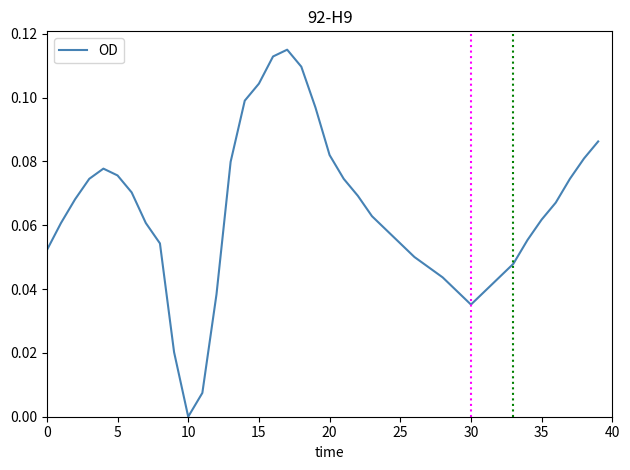

Is this an area chart (filled region under the line)?

No